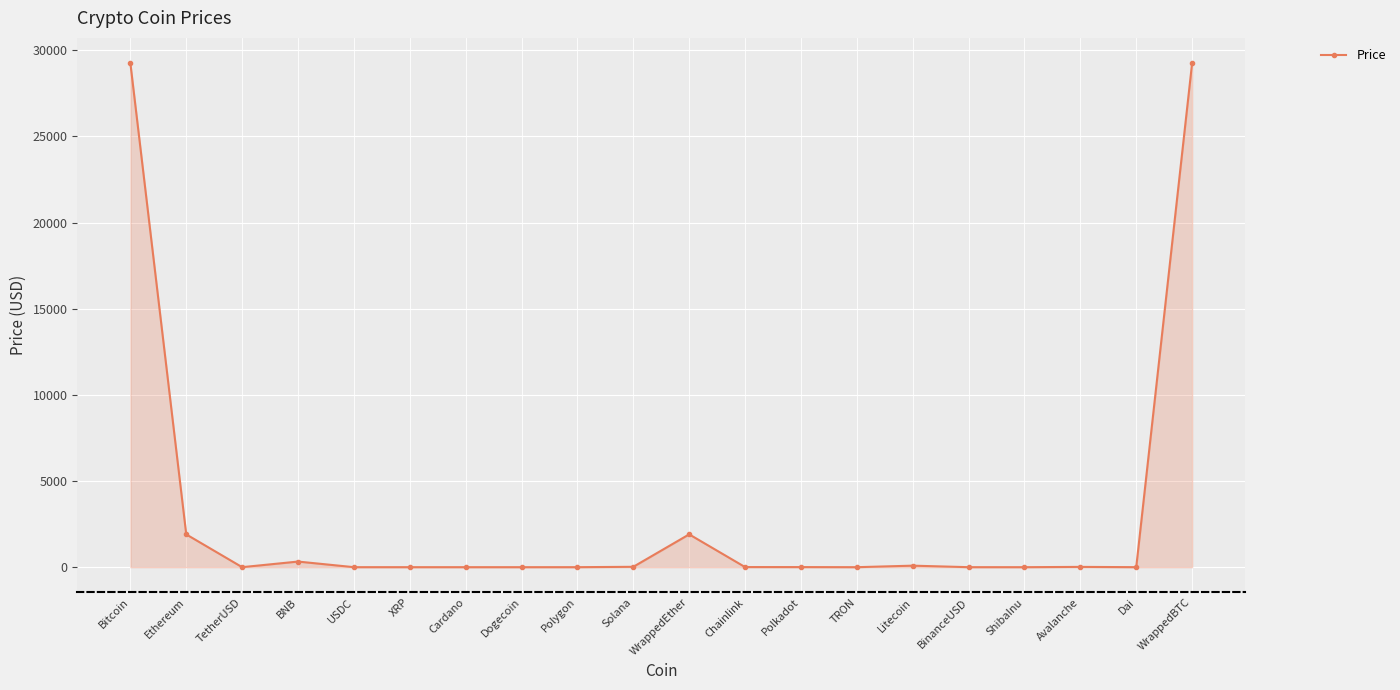

What is the label of the 15th point from the left?

Litecoin